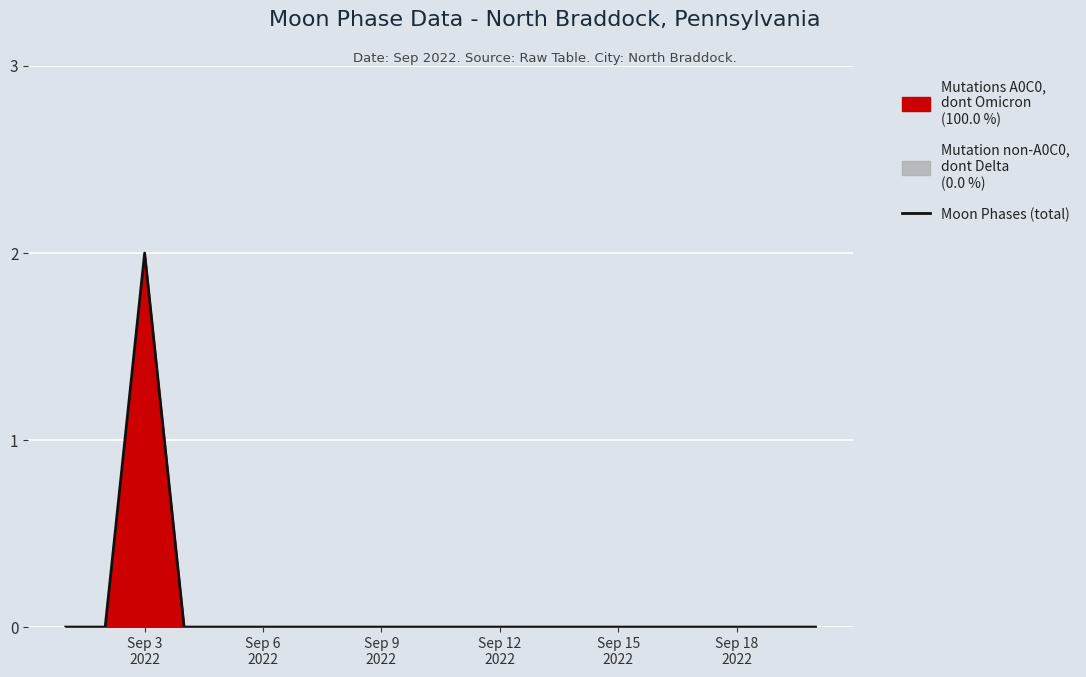

How many values are above zero?

1